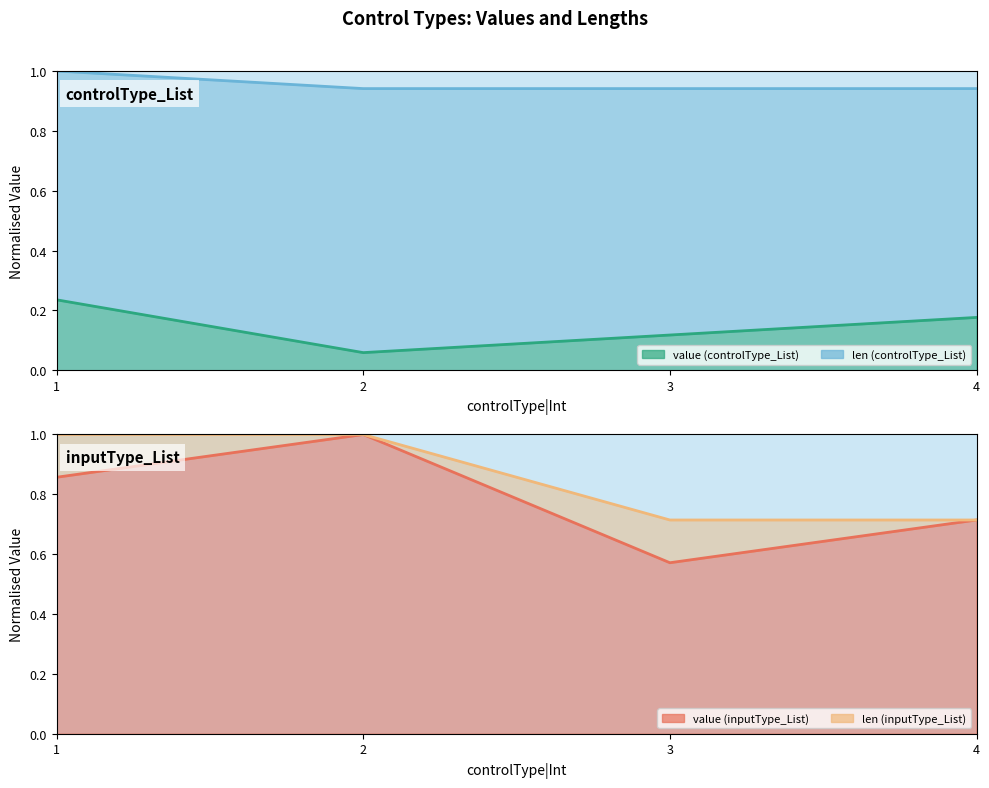

What is the value of the len (controlType_List) line point at the 1st from the left?

1.0